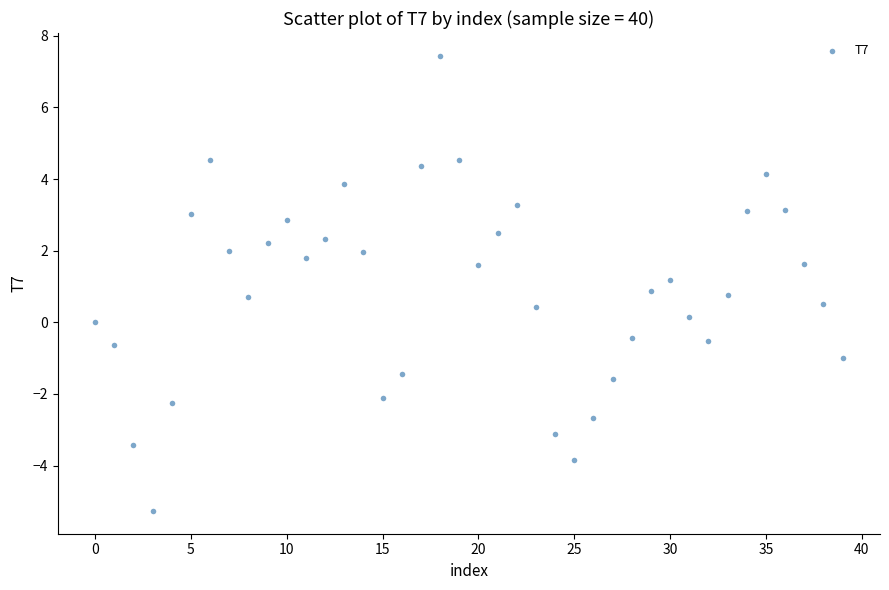

What is the range of Y values (max minus min)?

12.7